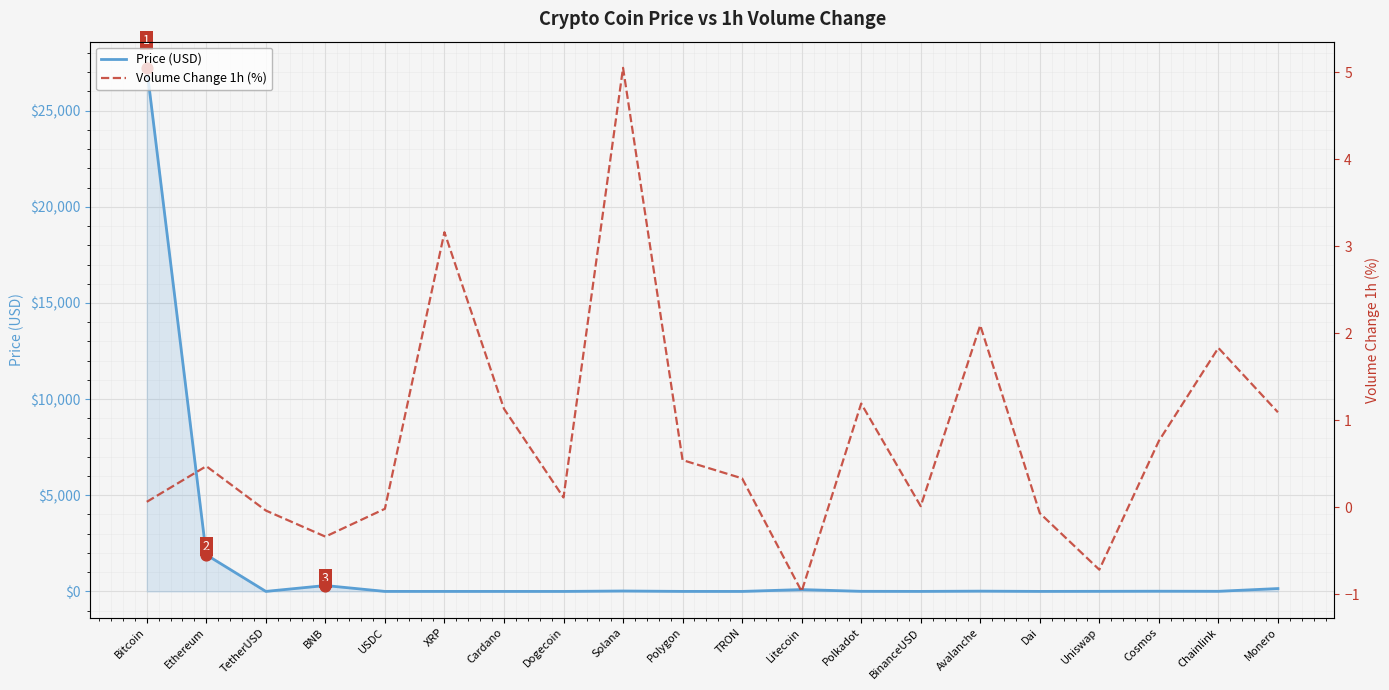

At which category is the sum across all series the highest?

Bitcoin